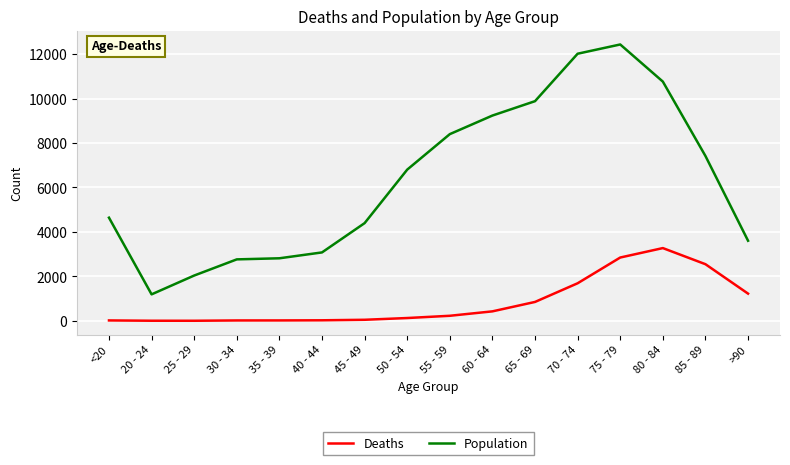

Is it true that Population equals 2814 at 35 - 39?

True